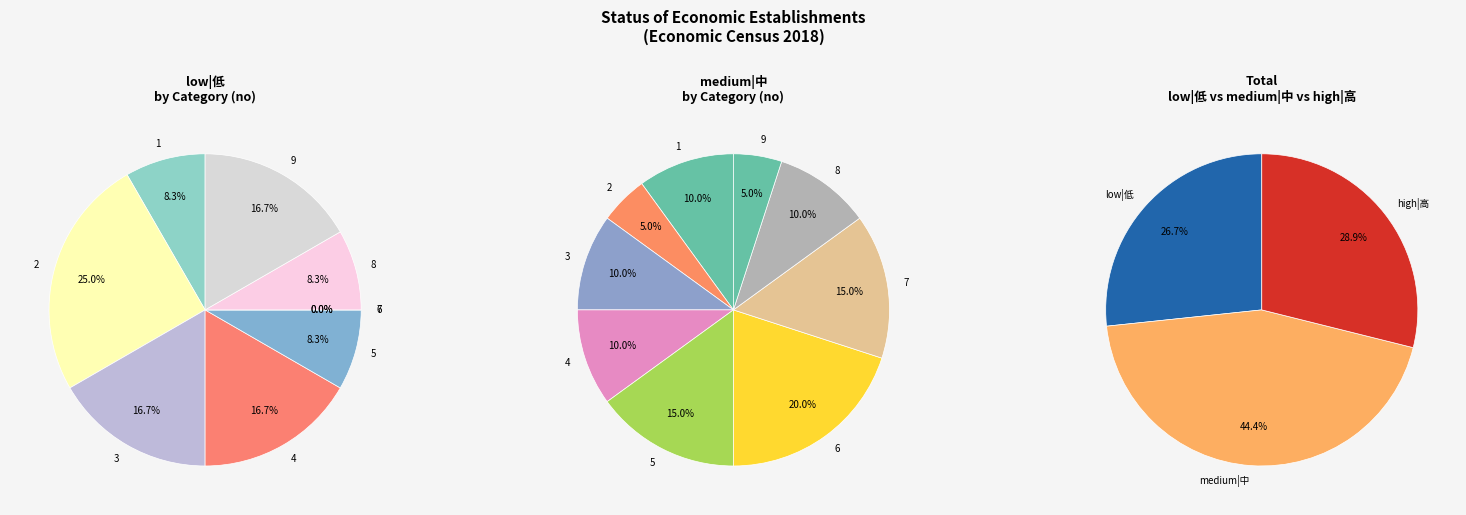

Is there a majority slice in this chart?

No